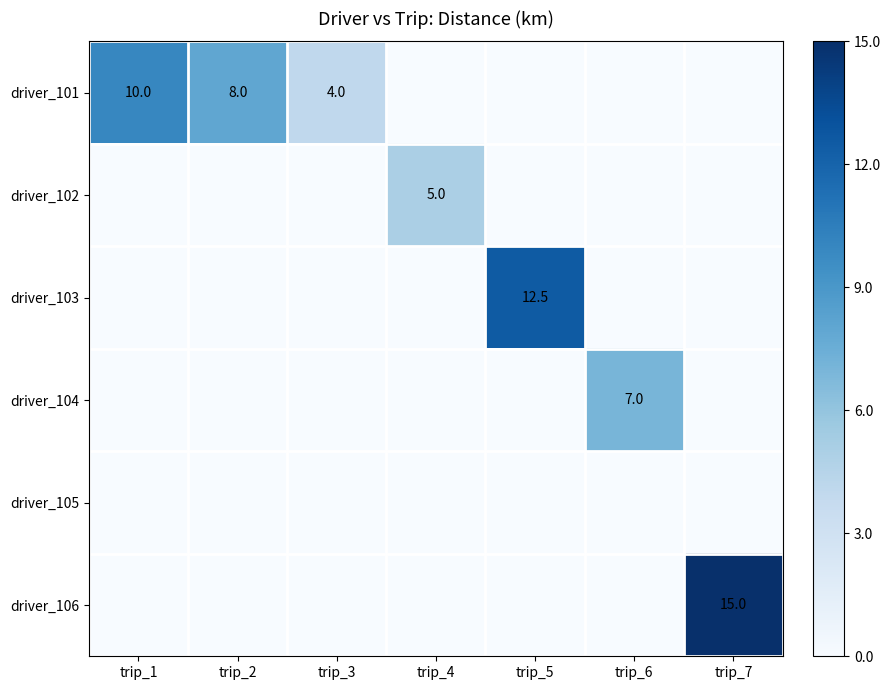

How many distinct data groups are displayed?

6